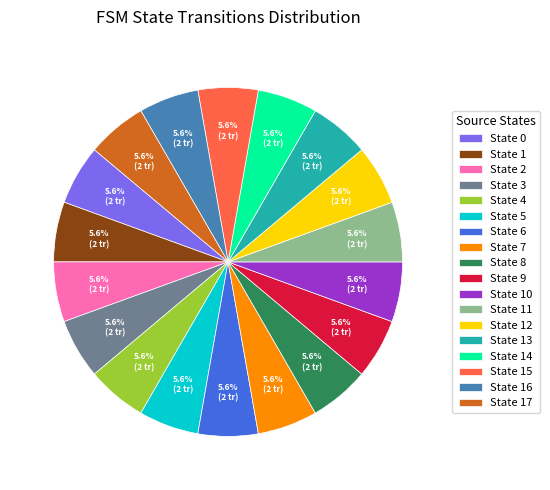

What portion of the pie excludes State 3?

94.4%